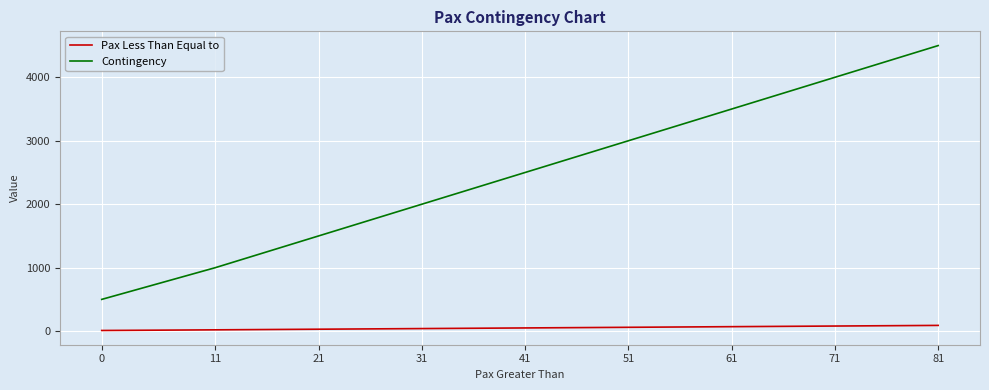

Rank the series by their maximum value, from lowest to highest.

Pax Less Than Equal to, Contingency